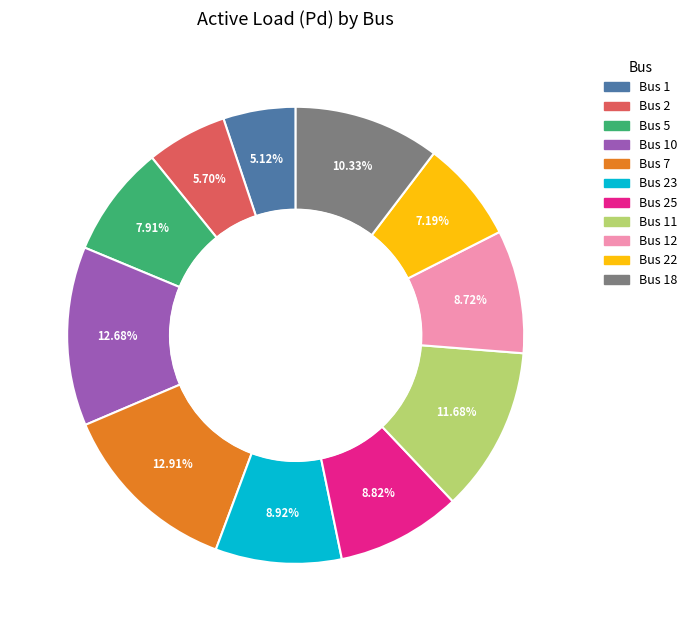

How many segments does this pie chart have?

11